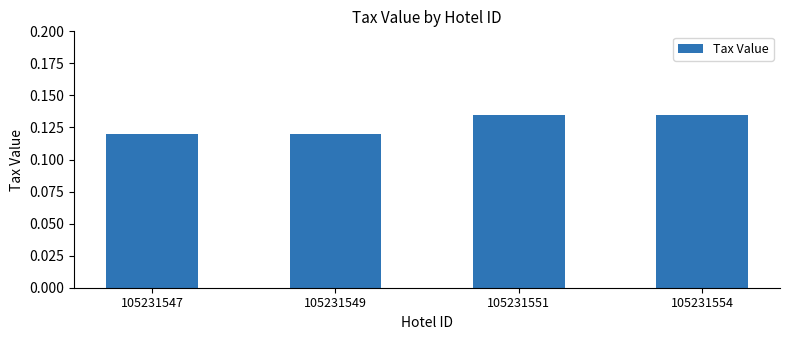

How many categories are shown in the chart?

4